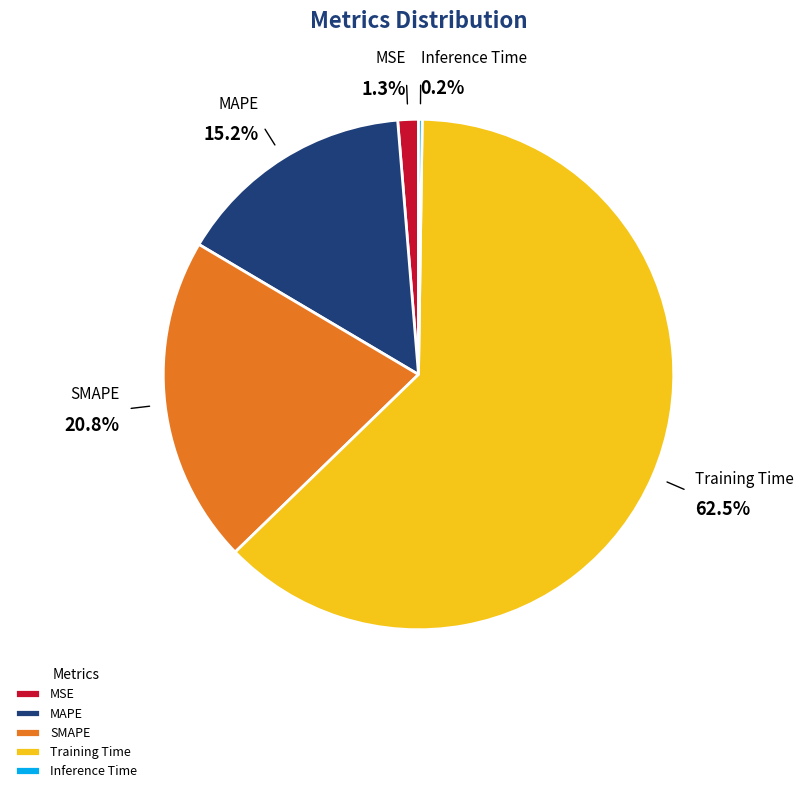

Is it true that MAPE is 9% of the pie?

False